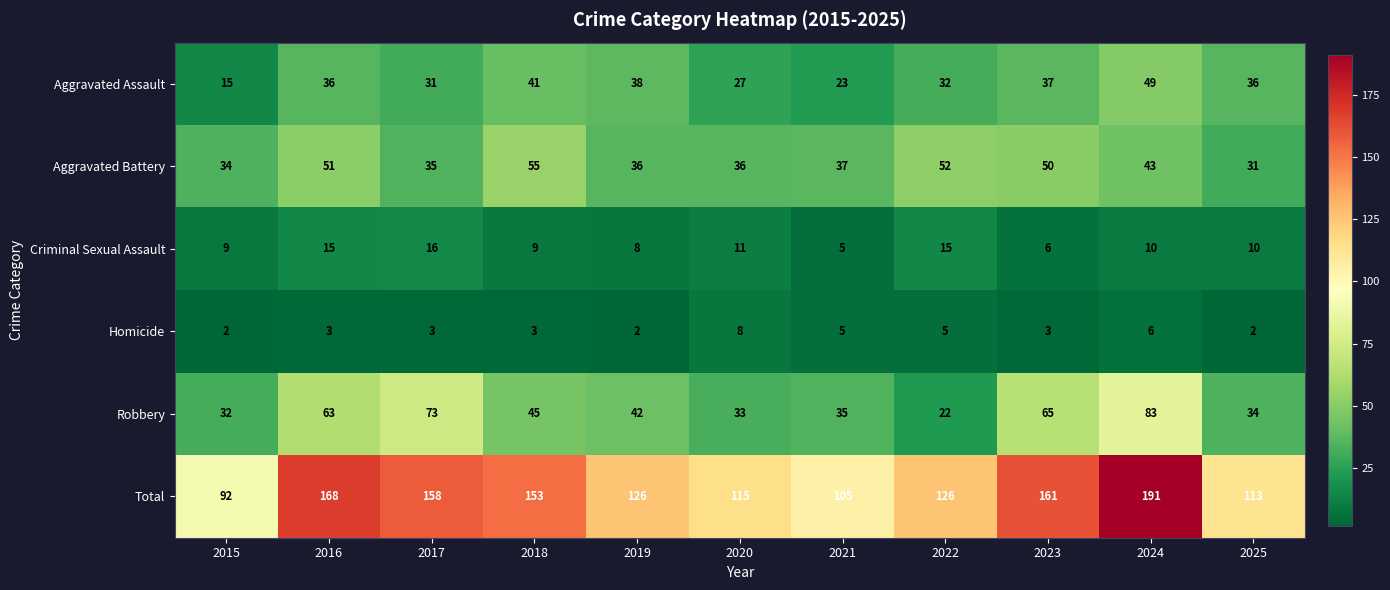

What is the approximate value of Criminal Sexual Assault at 2020, to the nearest 5?

10